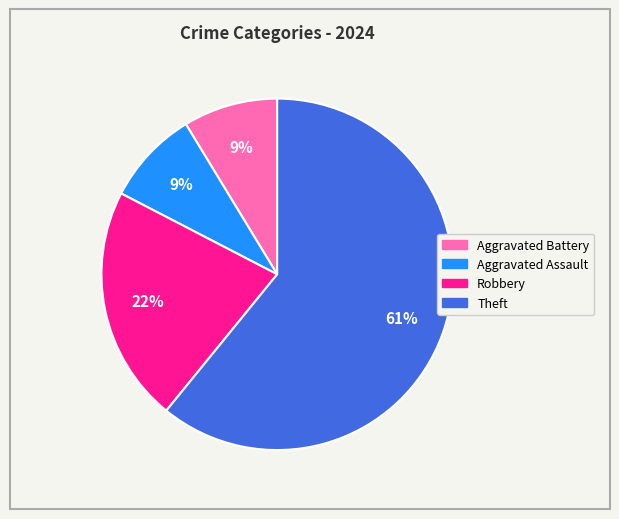

How many slices are in this pie chart?

4